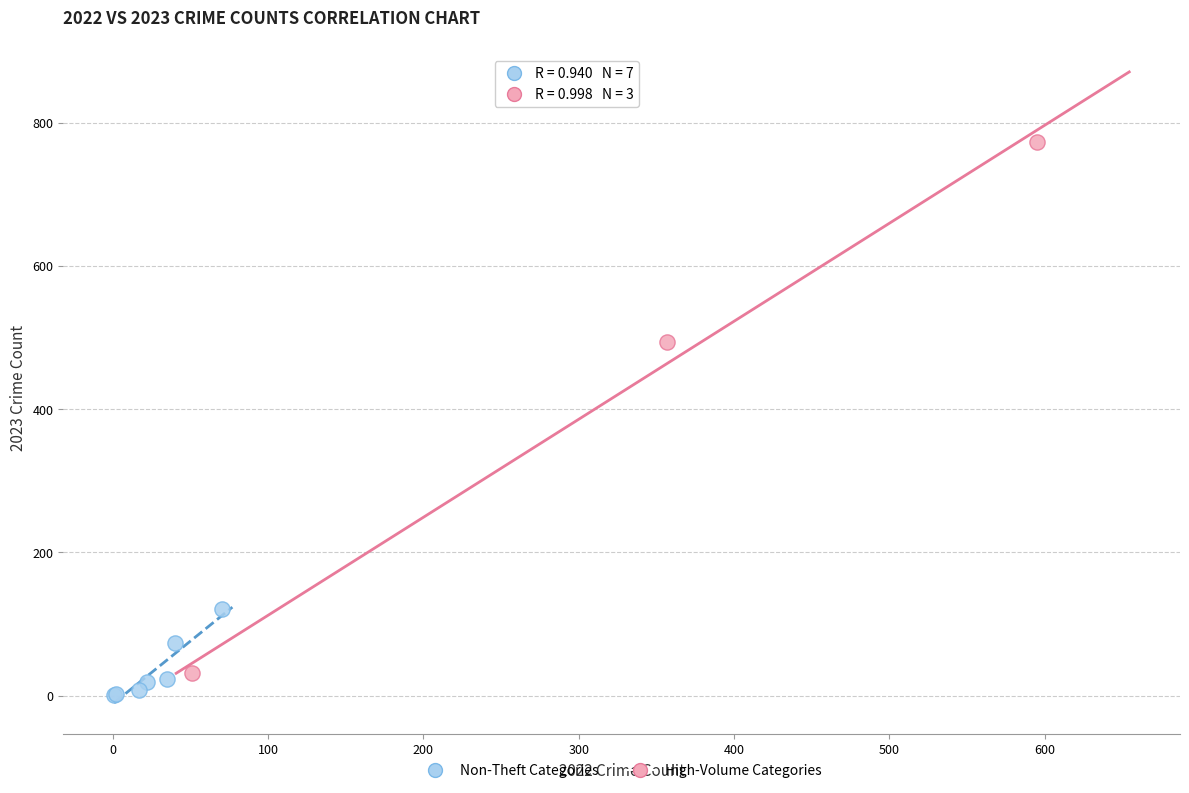

Which series contains the highest Y value?

High-Volume Categories